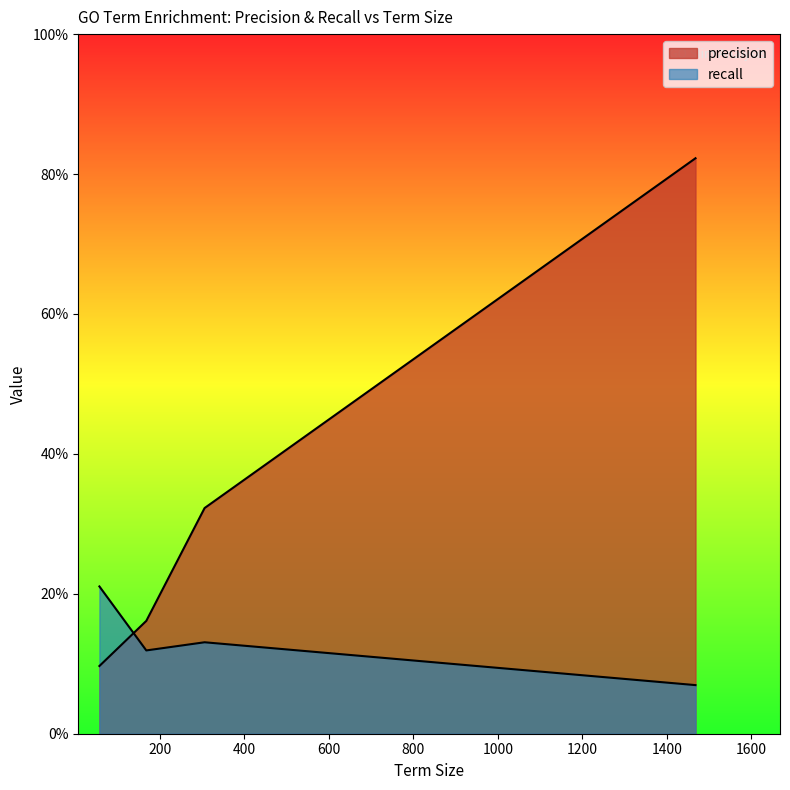

Which series has the largest range (max minus min)?

precision